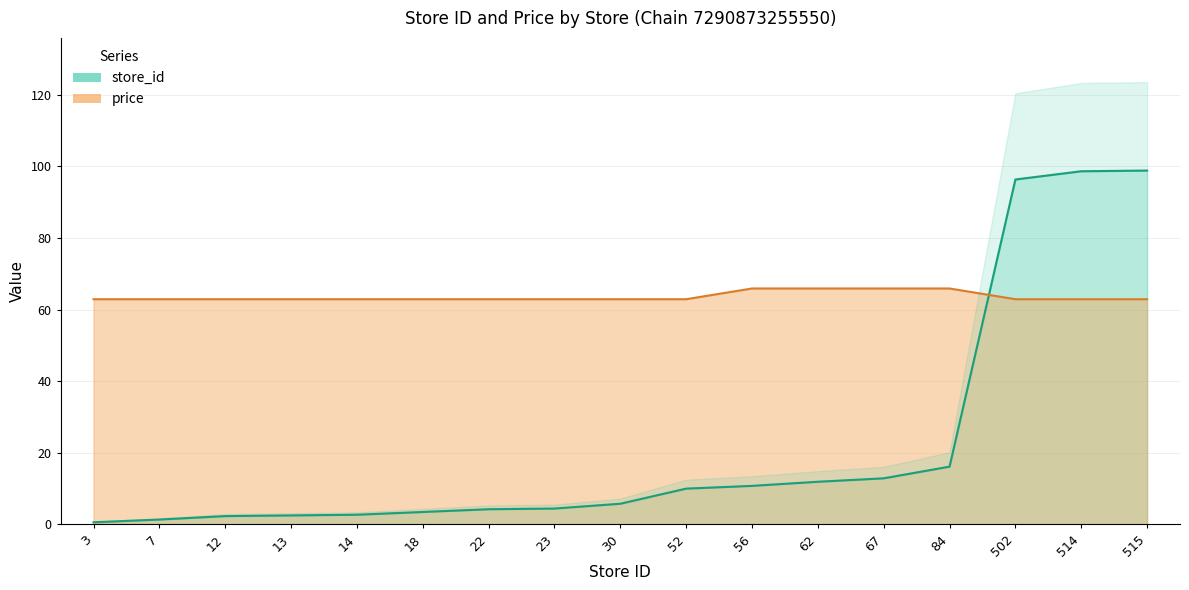

What is the difference between the store_id values at 56 and 13?

8.3